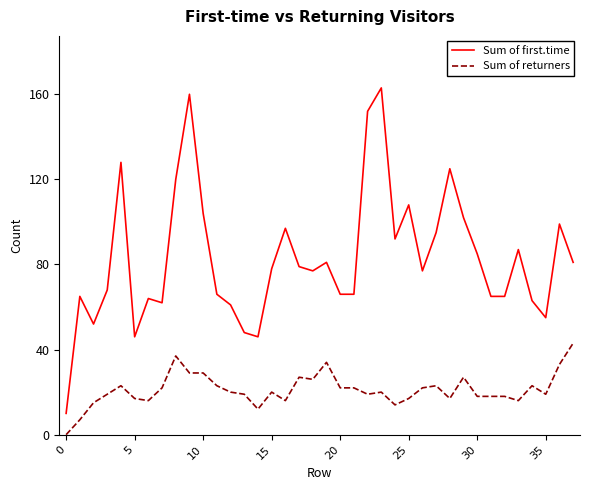

How many positive values does the Sum of returners series have?

37